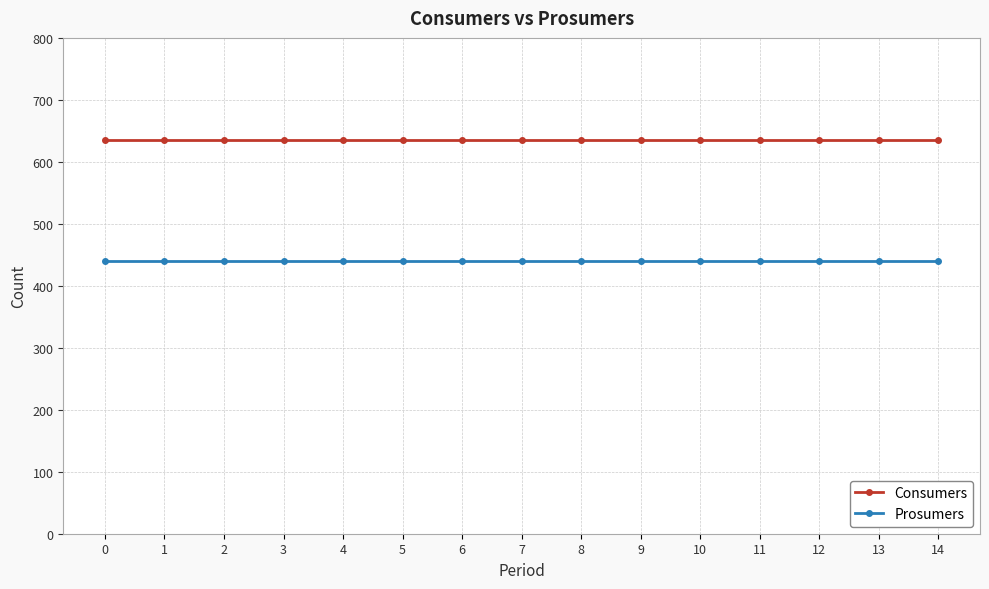

What is the value of the Prosumers point at the 10th from the left?

440